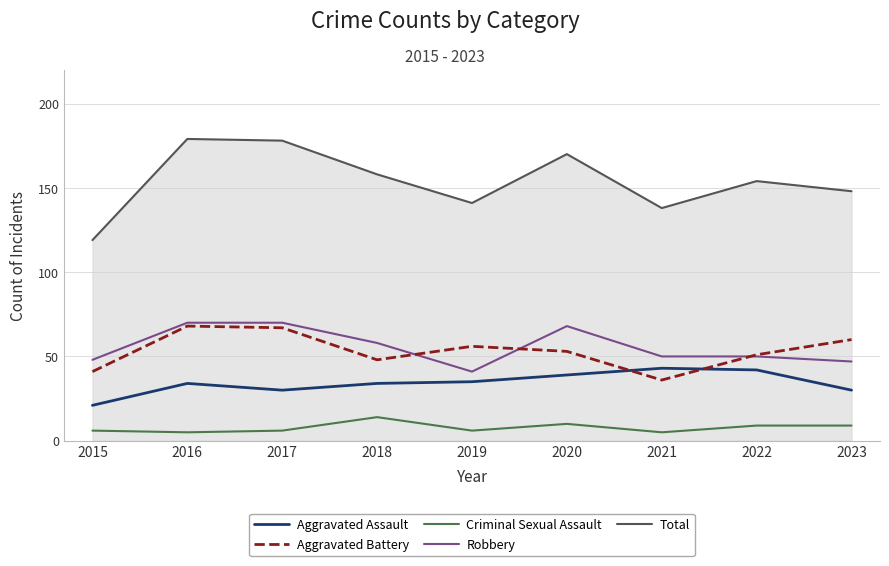

True or false: Robbery has more than 0 points higher than both neighbors.

True